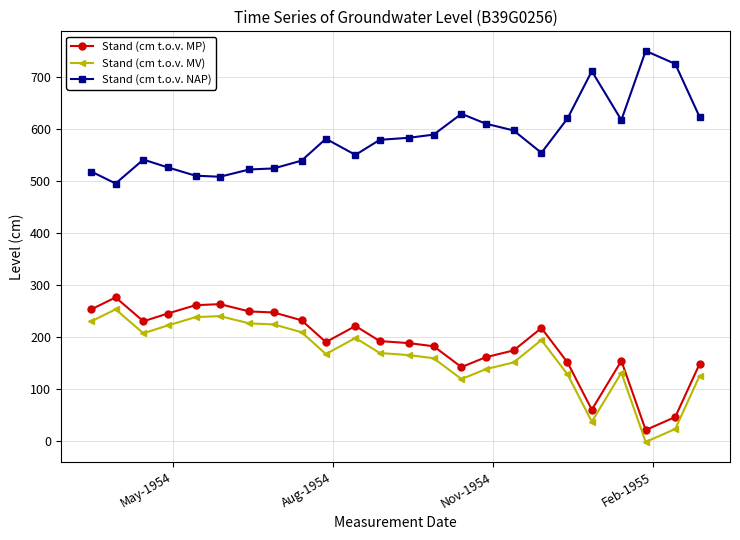

What is the difference between the maximum and minimum values in the Stand (cm t.o.v. MP) series?

255